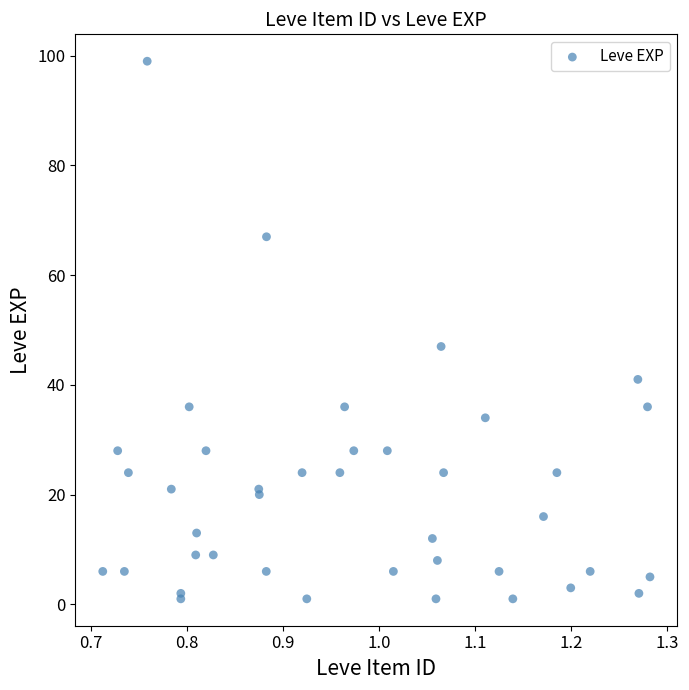

What Y value in the scatter plot is closest to 50?

47